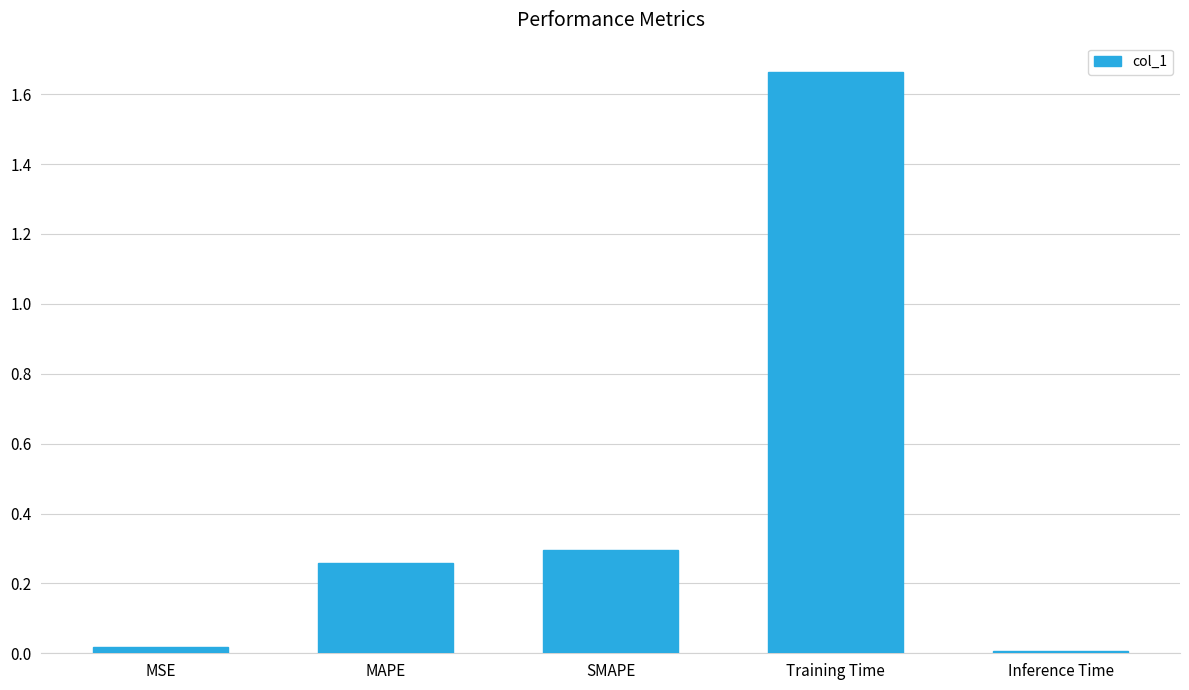

What is the sum of the values at Training Time and SMAPE?

2.0